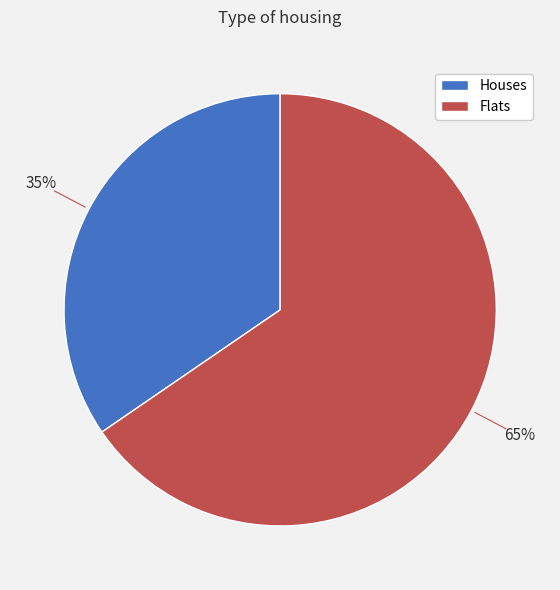

To the nearest percent, what is the average slice percentage?

50%